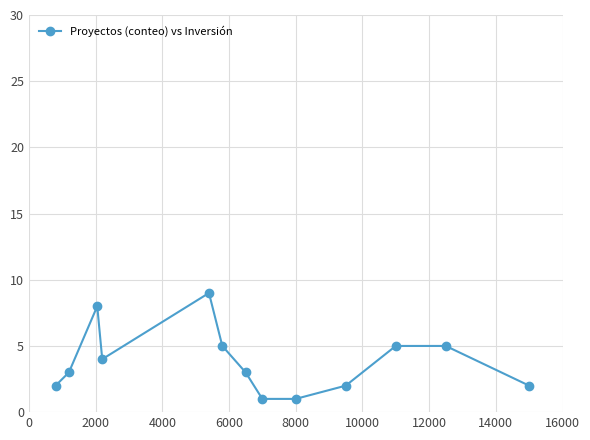

What is the difference between the maximum and minimum values?

8